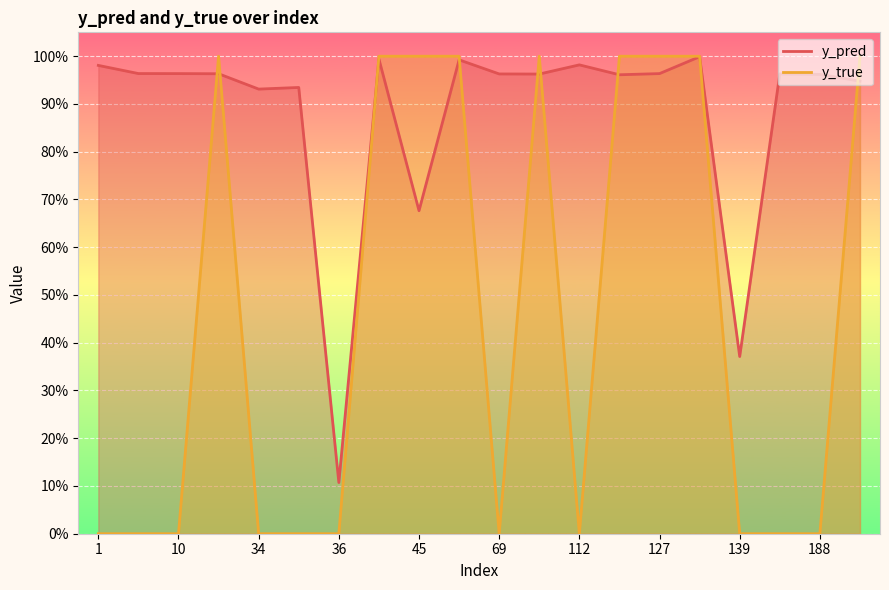

How many intersections are there between y_true and y_pred?

9